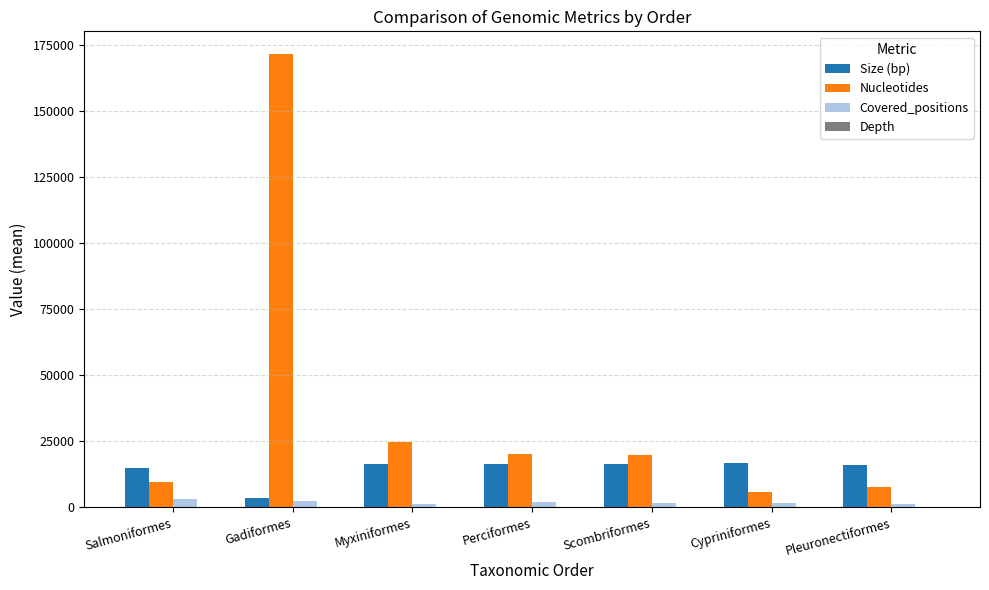

What is the sum of all Covered_positions values?

12987.0